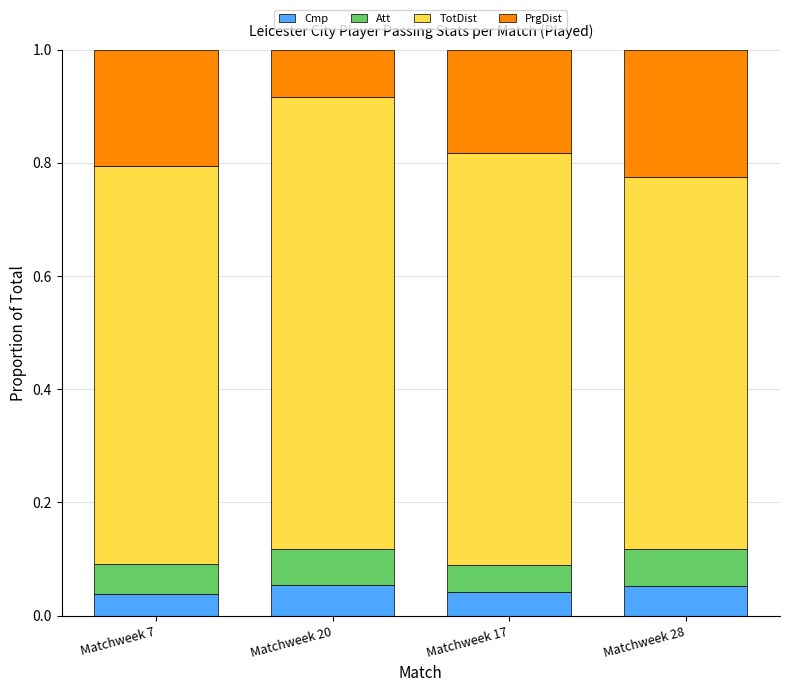

The Cmp series shows 0.0 at Matchweek 28. True or false?

False